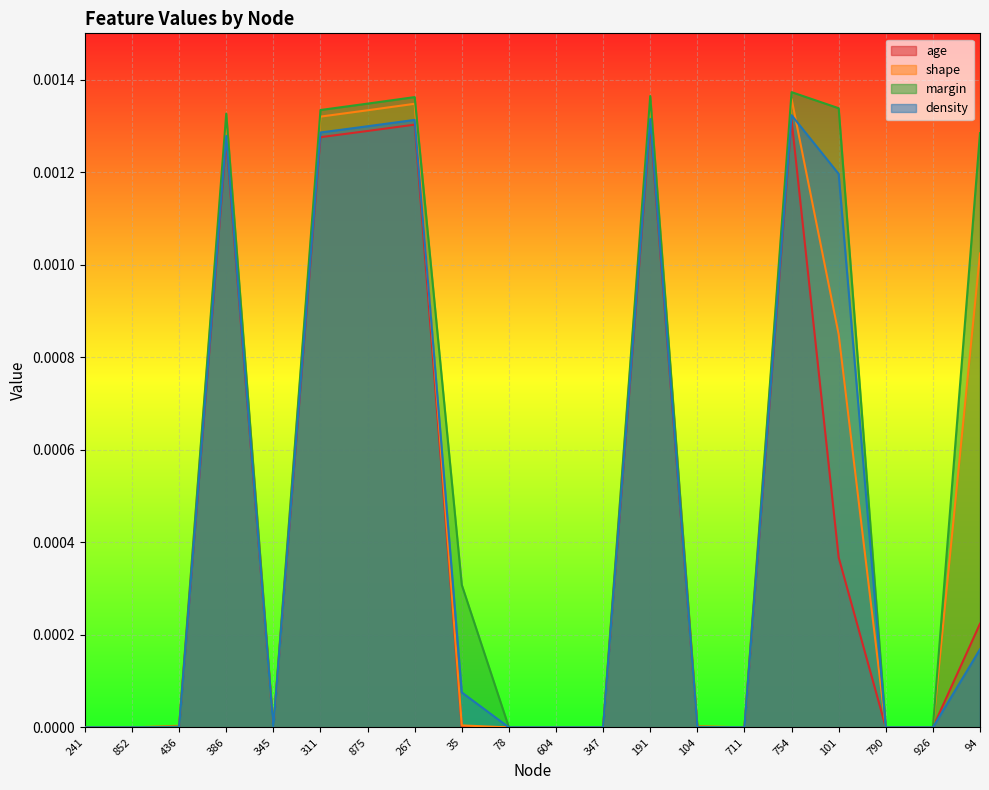

At which label is margin closest to 0?

241